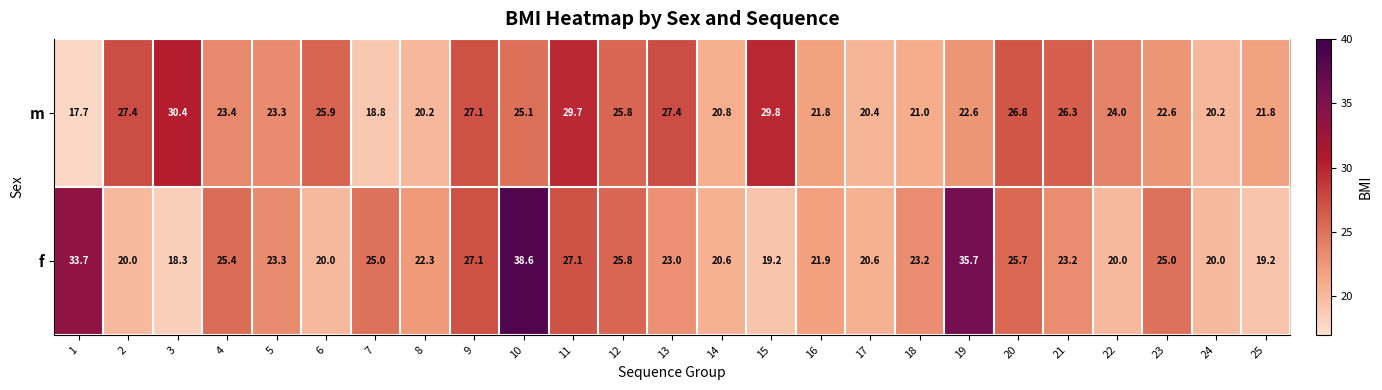

What is the total value across all series at 20?

52.5